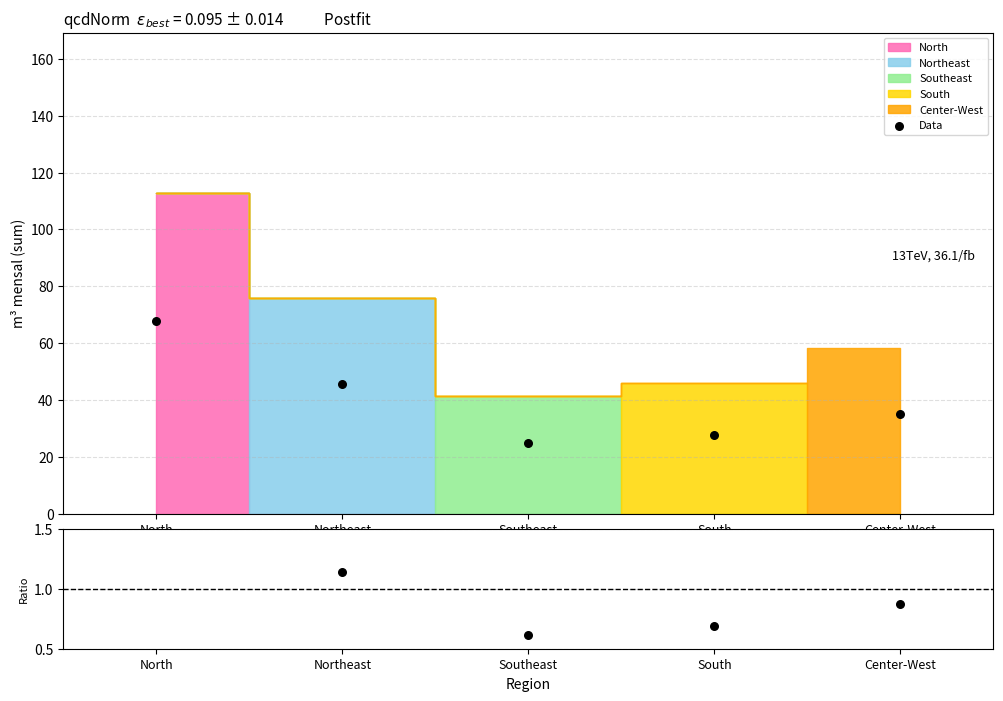

Which series contains the lowest Y value?

Ratio